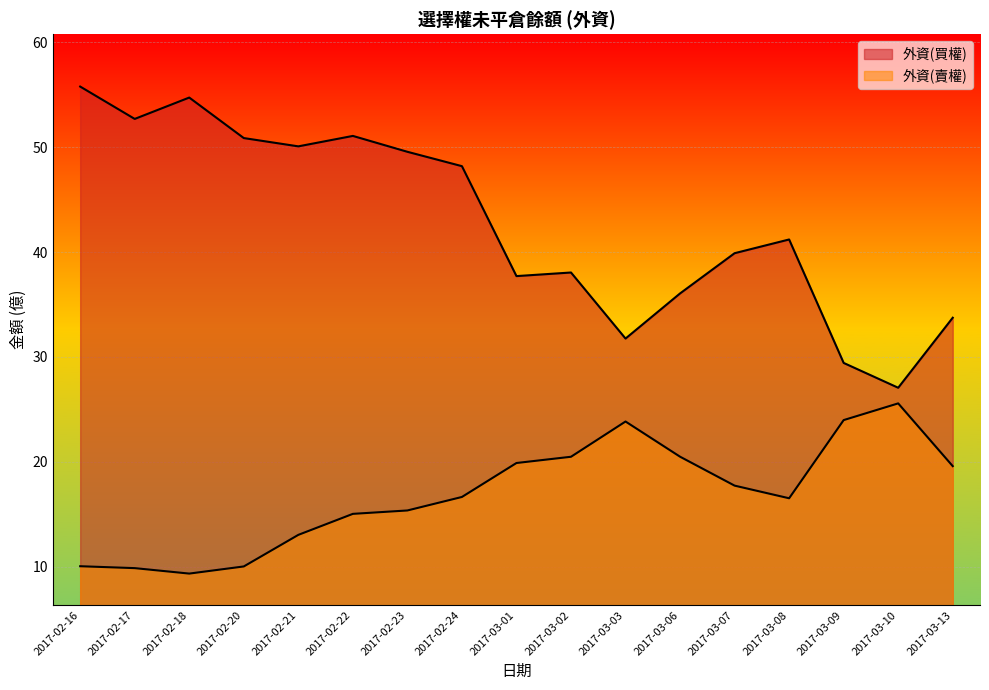

How many data points in 外資(賣權) are less than 16?

7